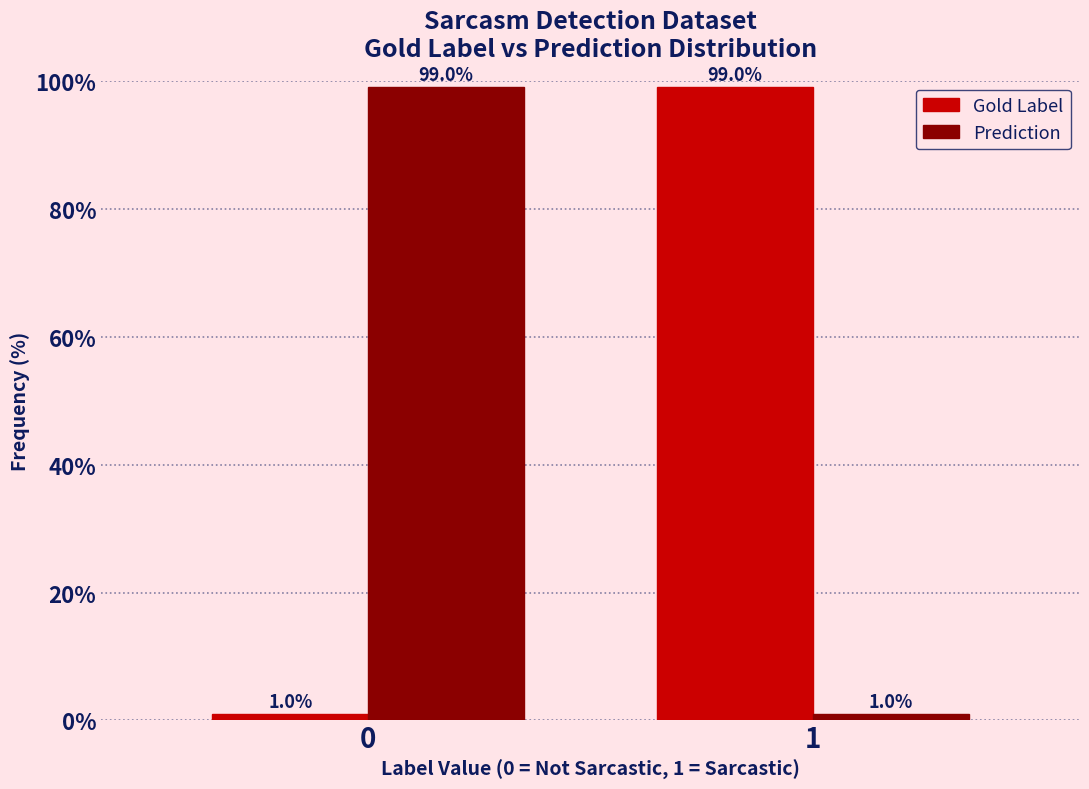

Reading left to right, transcribe all the data shown in this chart.

Gold Label: 0=1.0	1=99.0
Prediction: 0=99.0	1=1.0